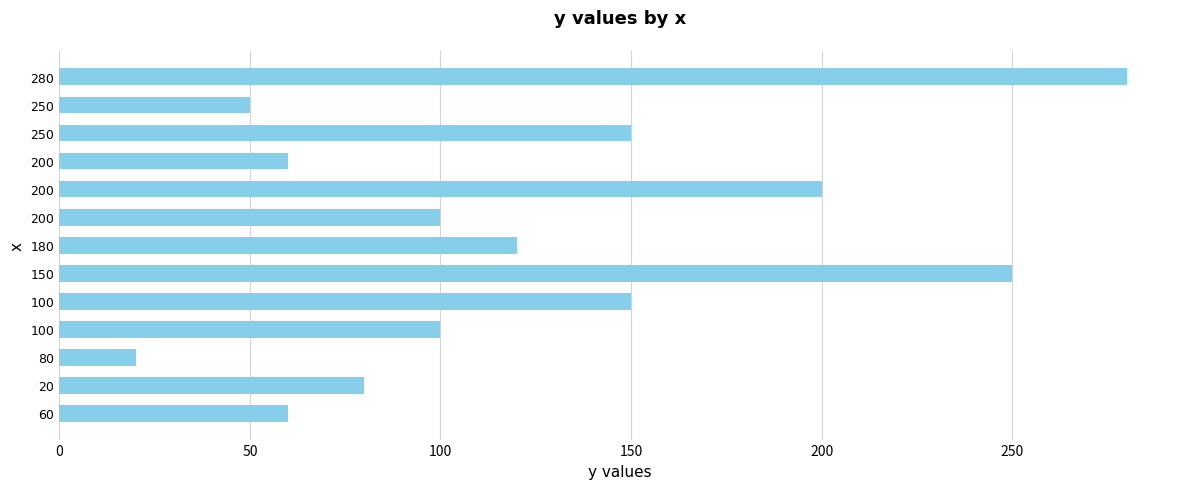

How many categories are shown in the chart?

13